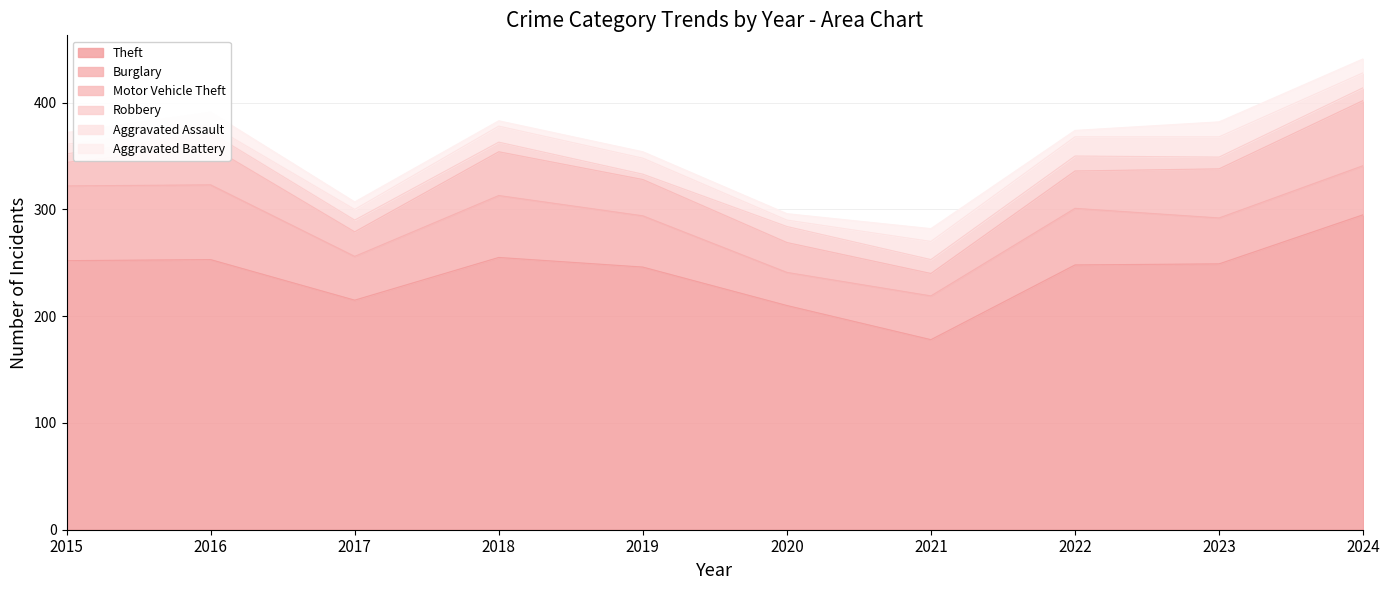

At how many categories does at least one series exceed 176?

10